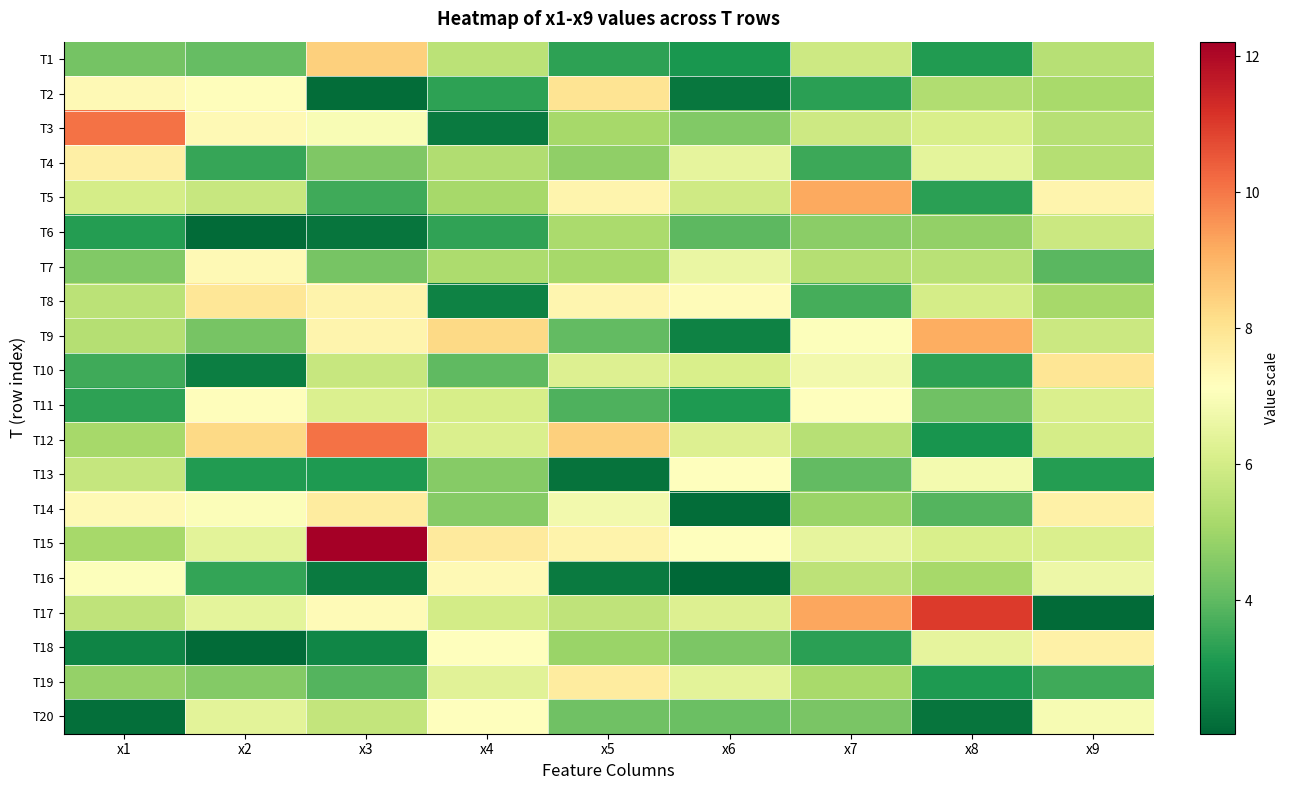

At x7, list the series in order from smallest to largest.

T2, T18, T4, T8, T13, T20, T6, T14, T19, T7, T12, T16, T3, T1, T15, T10, T9, T11, T5, T17